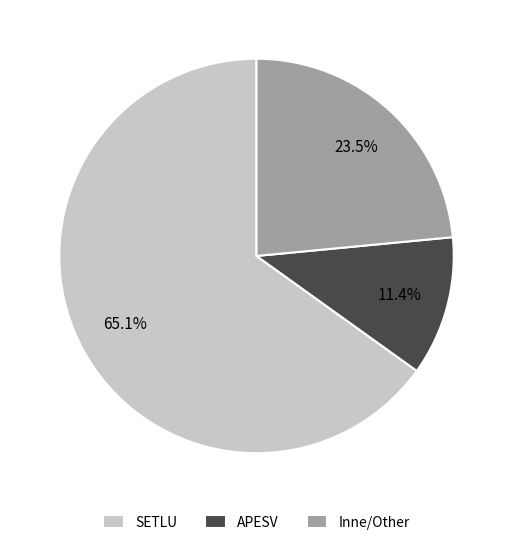

How many slices are in this pie chart?

3